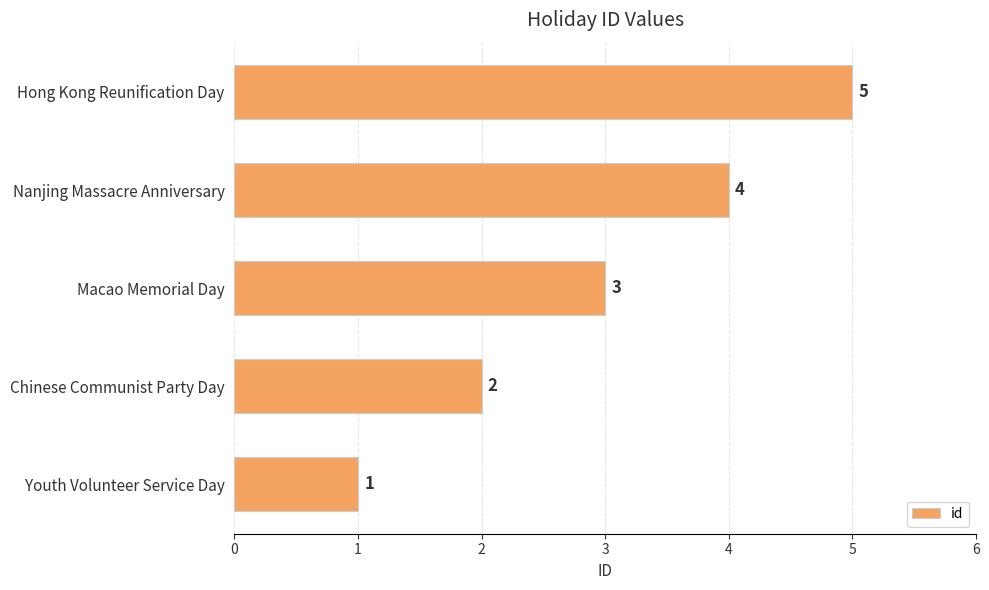

Where is the data nearest to the value 3?

Macao Memorial Day